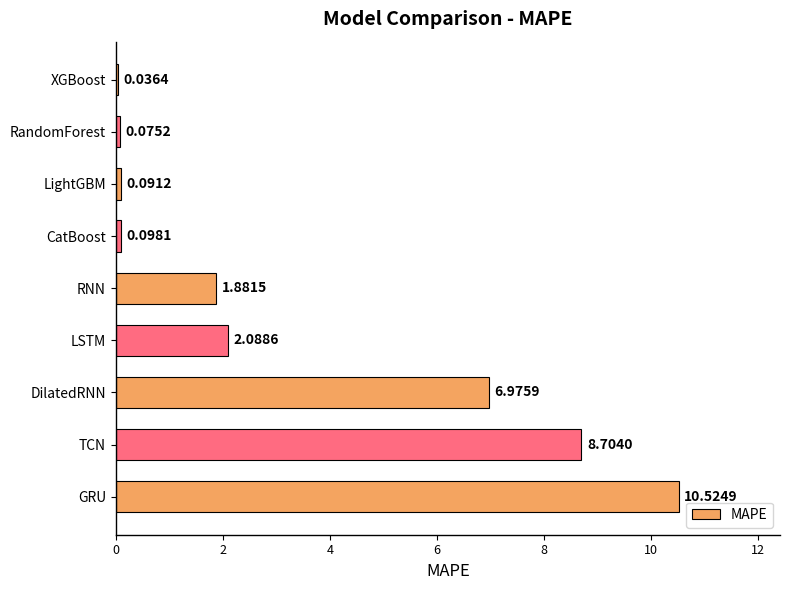

Between GRU and XGBoost, which is larger?

GRU